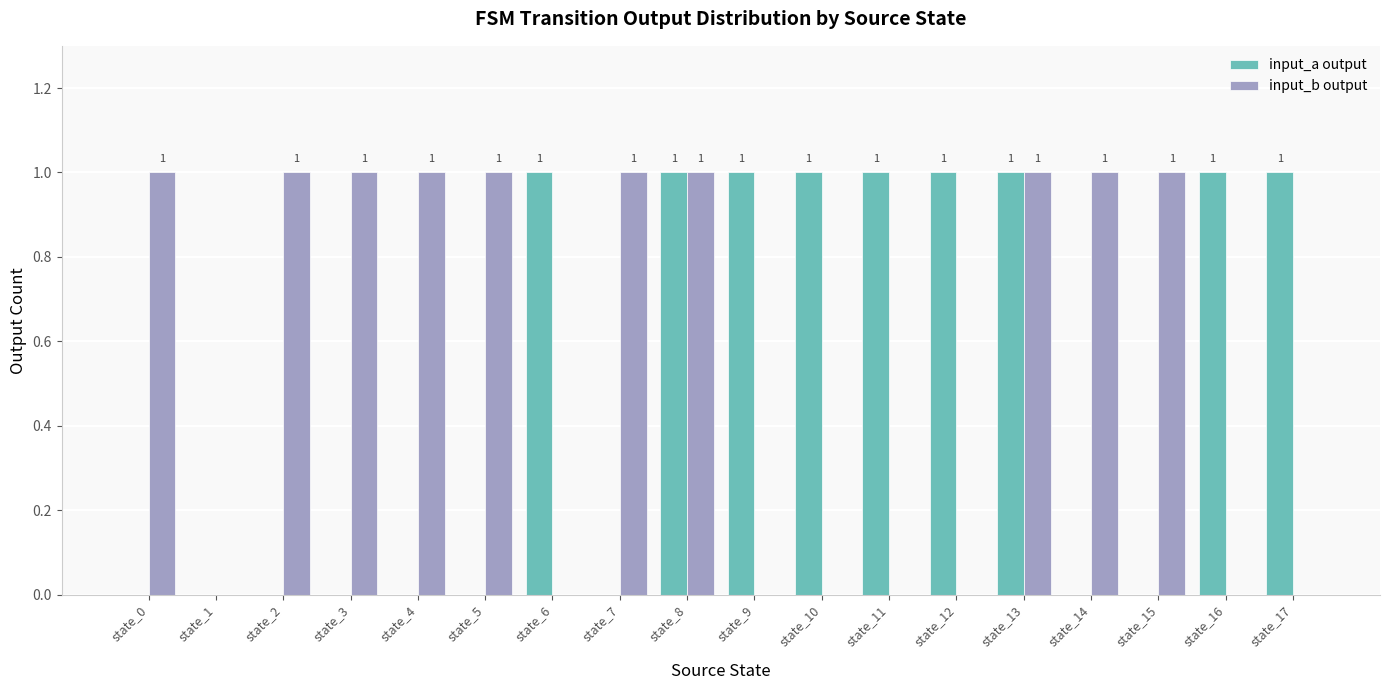

What is the sum of all input_b output values?

10